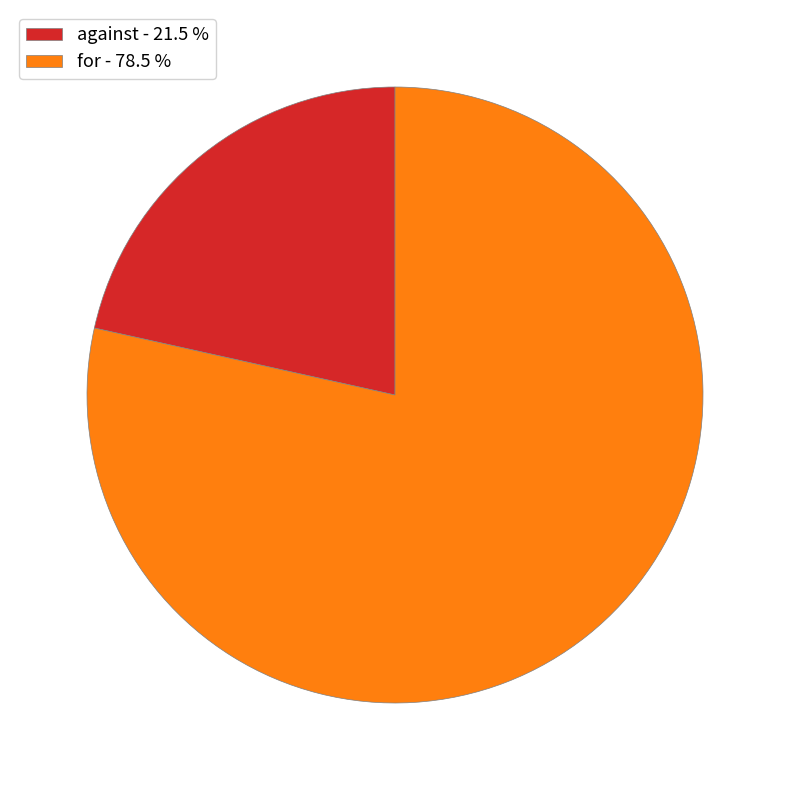

What is the largest slice in the pie chart?

for